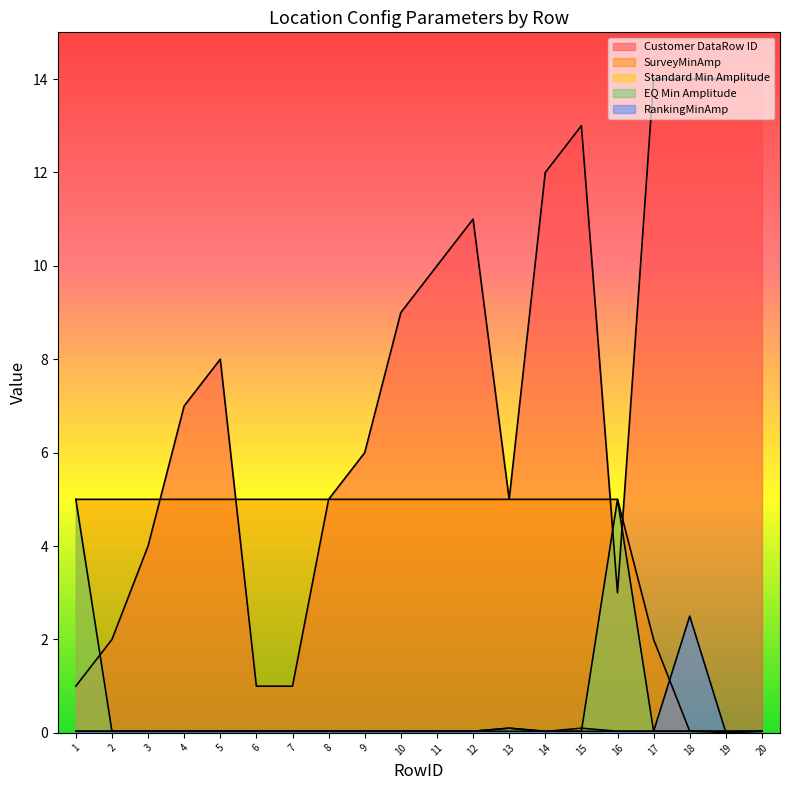

What are all the series names shown in the legend?

Customer DataRow ID, SurveyMinAmp, Standard Min Amplitude, EQ Min Amplitude, RankingMinAmp